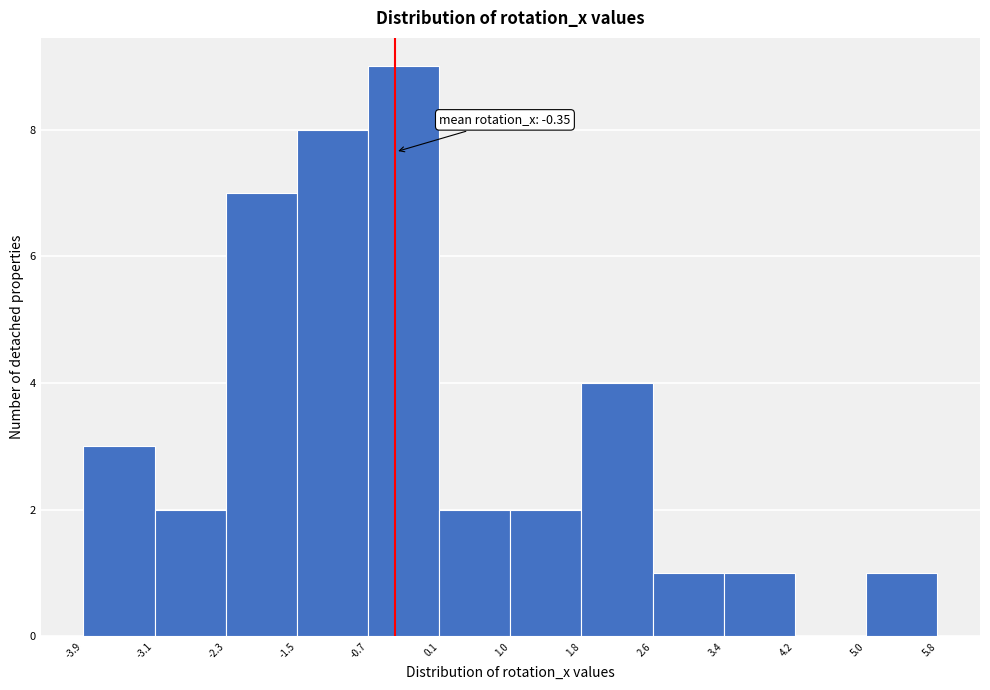

Which range on the x-axis has the tallest bar?

-0.7 to 0.1